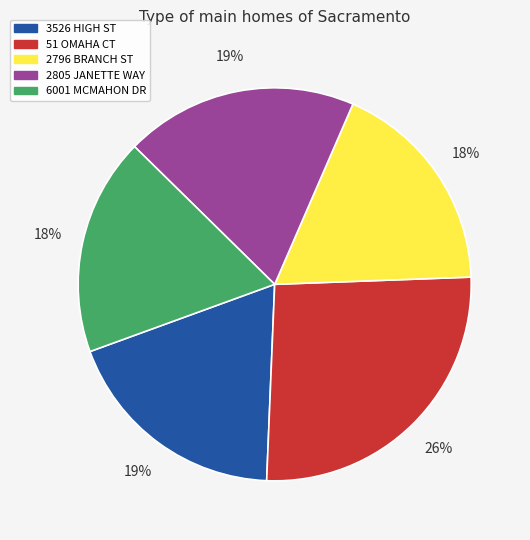

True or false: 2796 BRANCH ST accounts for 6% of the total.

False